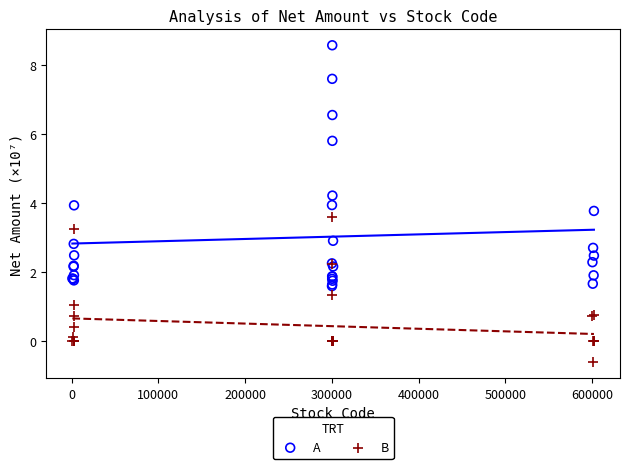

Which series contains the highest Y value?

A